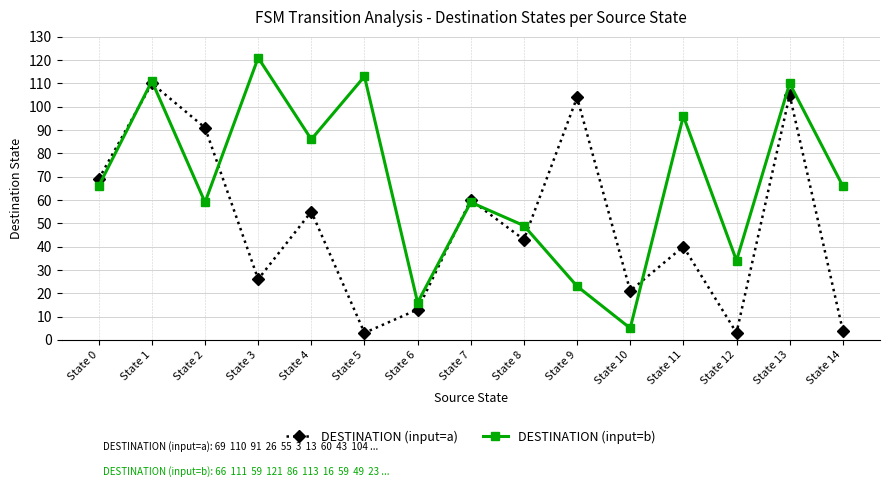

What is the maximum value for DESTINATION (input=b)?

121